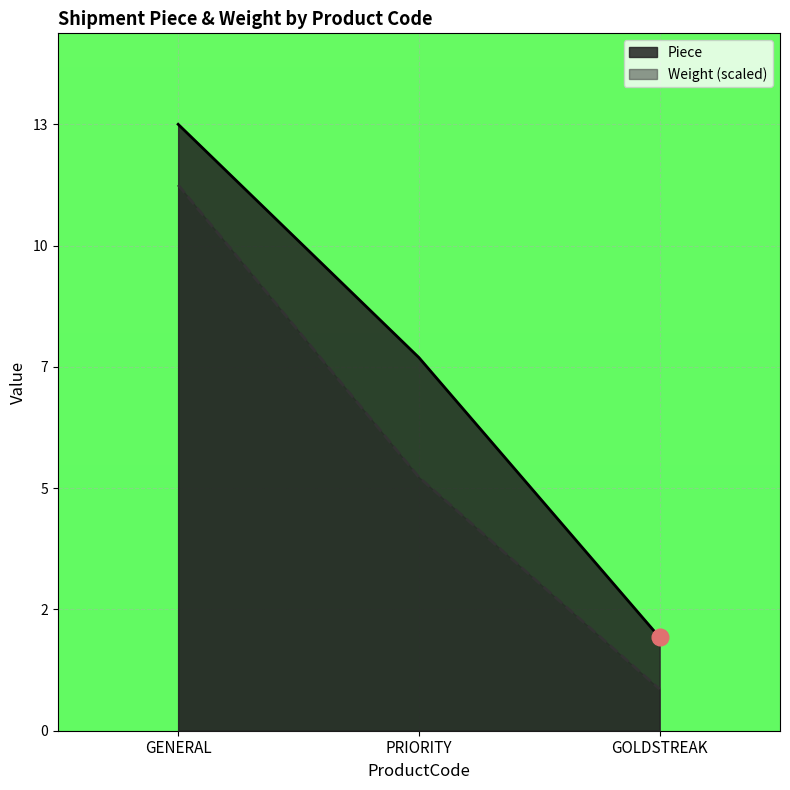

Rank the categories by Piece value from highest to lowest.

GENERAL, PRIORITY, GOLDSTREAK